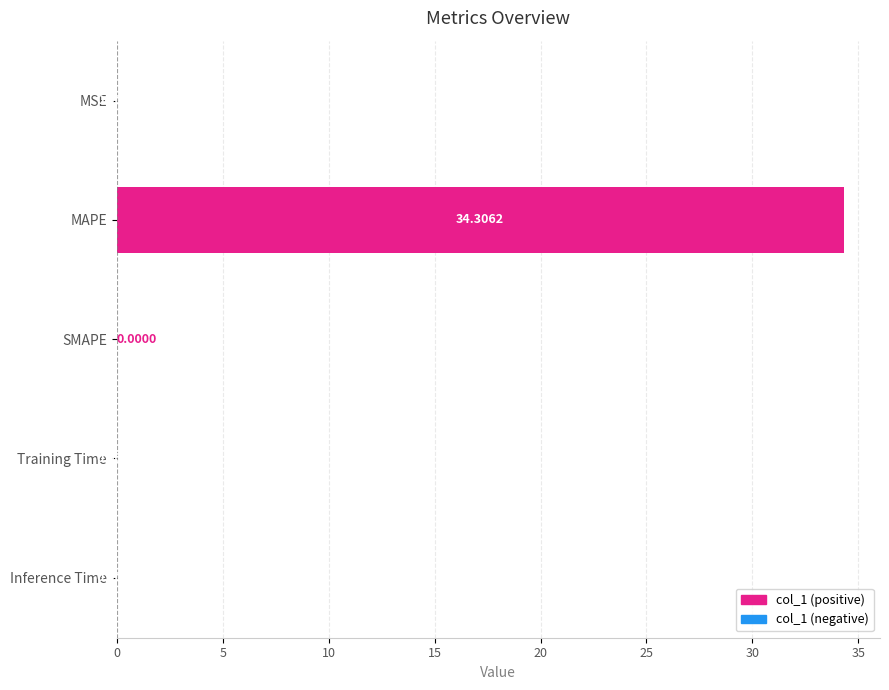

The value at MSE is 0.0. True or false?

True